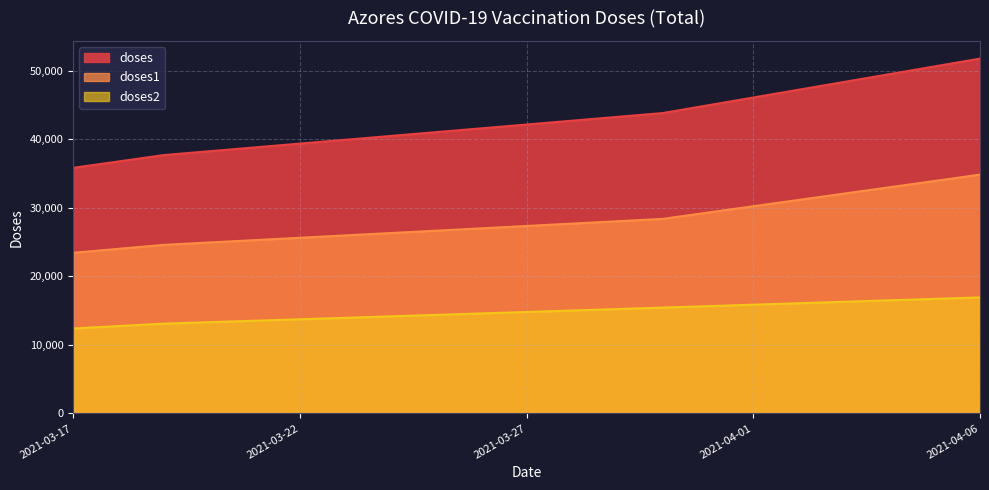

Rank the series at 2021-03-19 from lowest to highest value.

doses2, doses1, doses